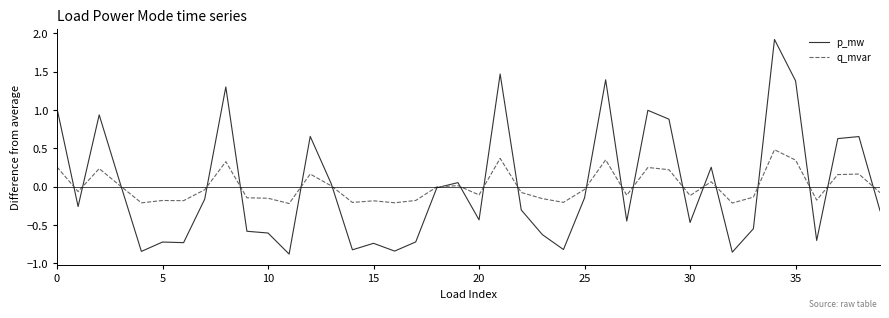

What is the greatest value displayed?

1.9